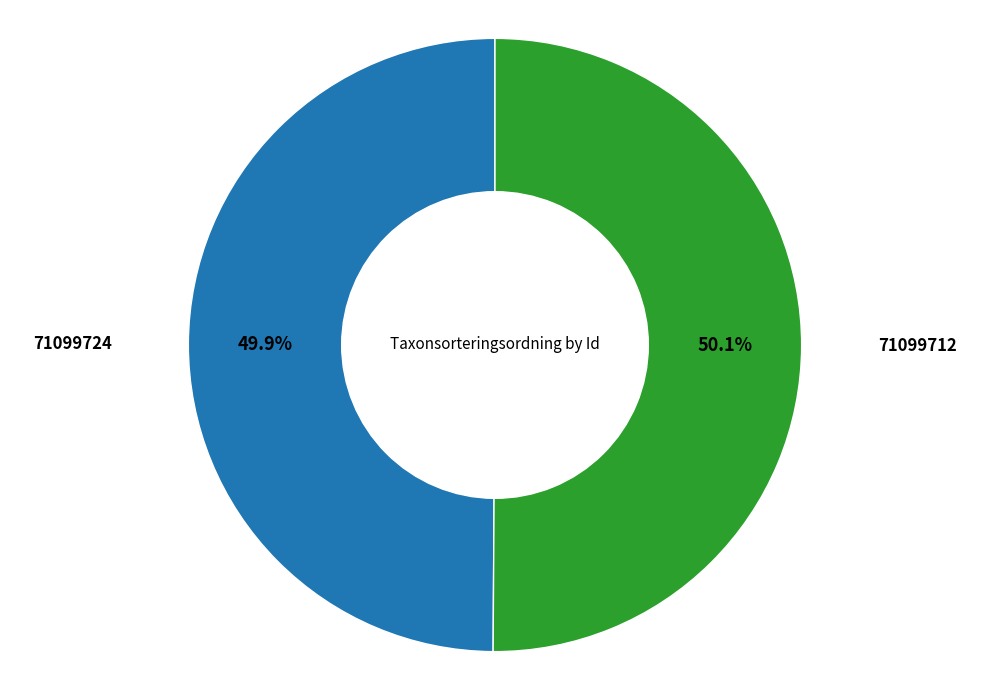

Is there any slice that represents more than half of the pie?

Yes